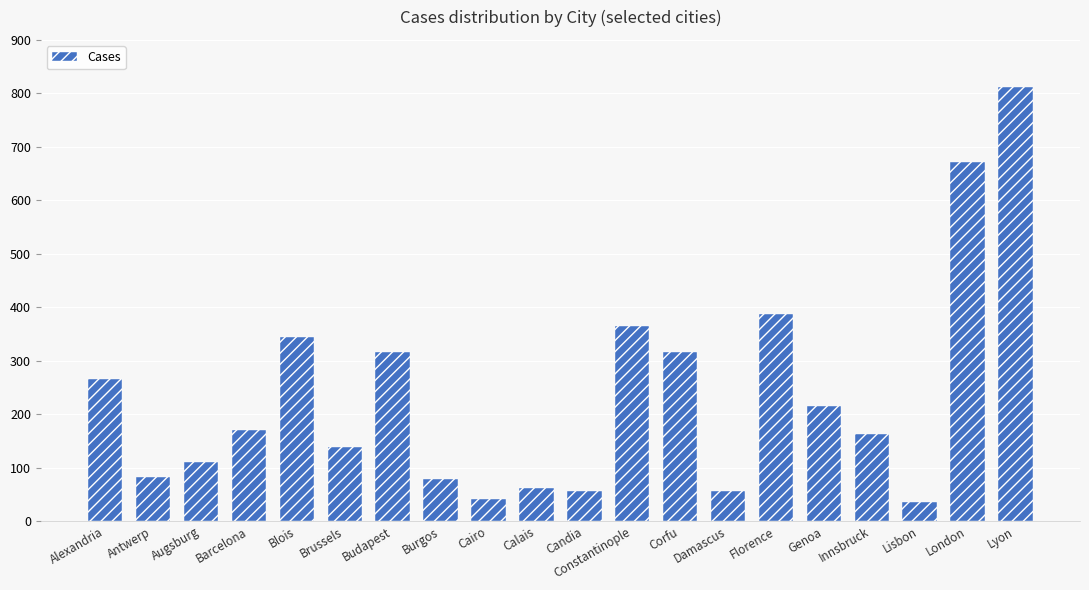

The chart shows a value of 56 at Candia. True or false?

True